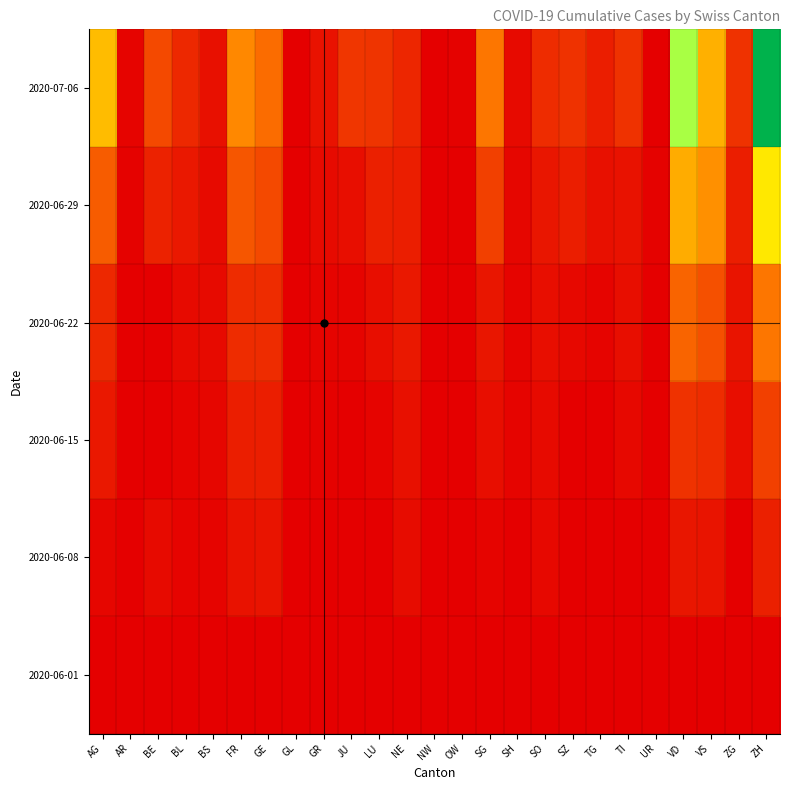

What is the spread (max minus min) of values at AR?

4